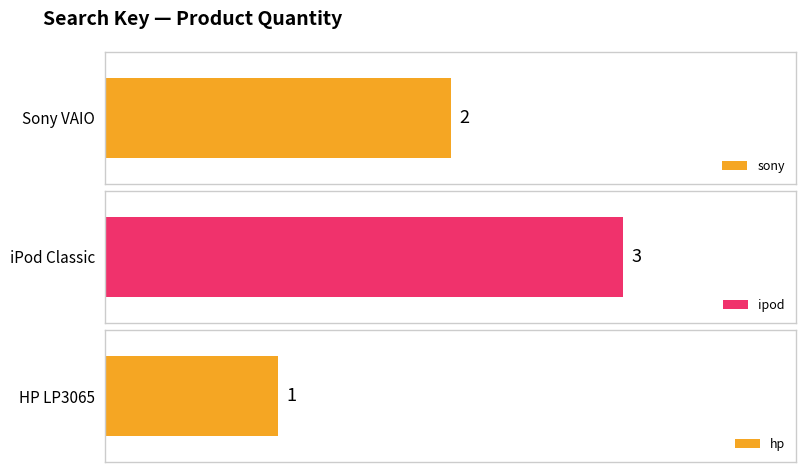

Count the values in the range 1 to 3.

3